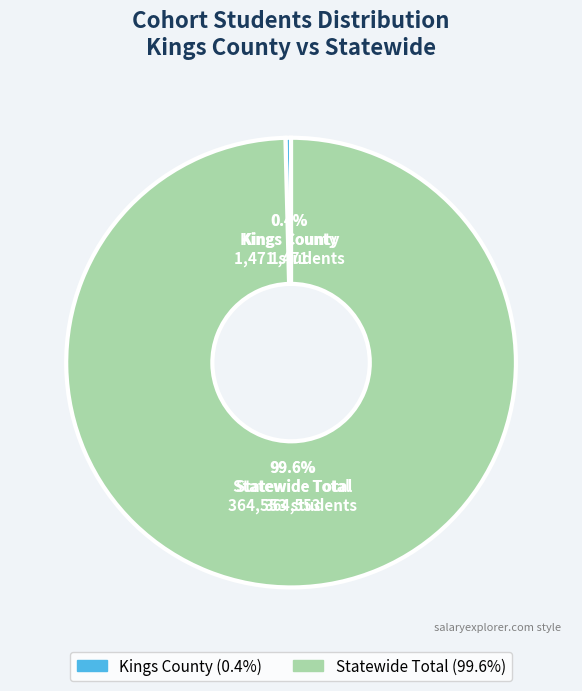

Does Statewide Total represent more than half of the total?

Yes